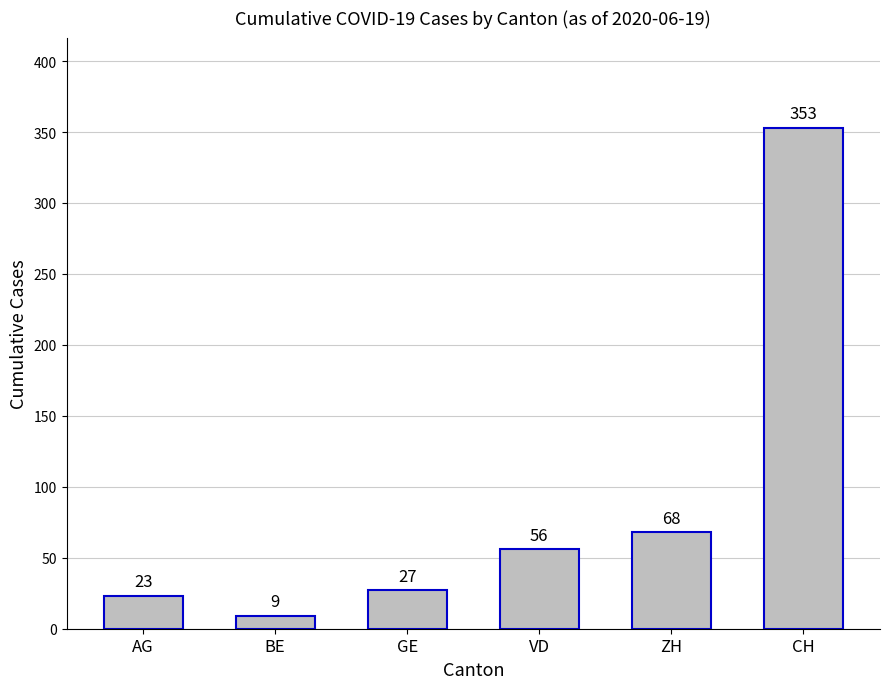

What is the change in value from BE to VD?

+47